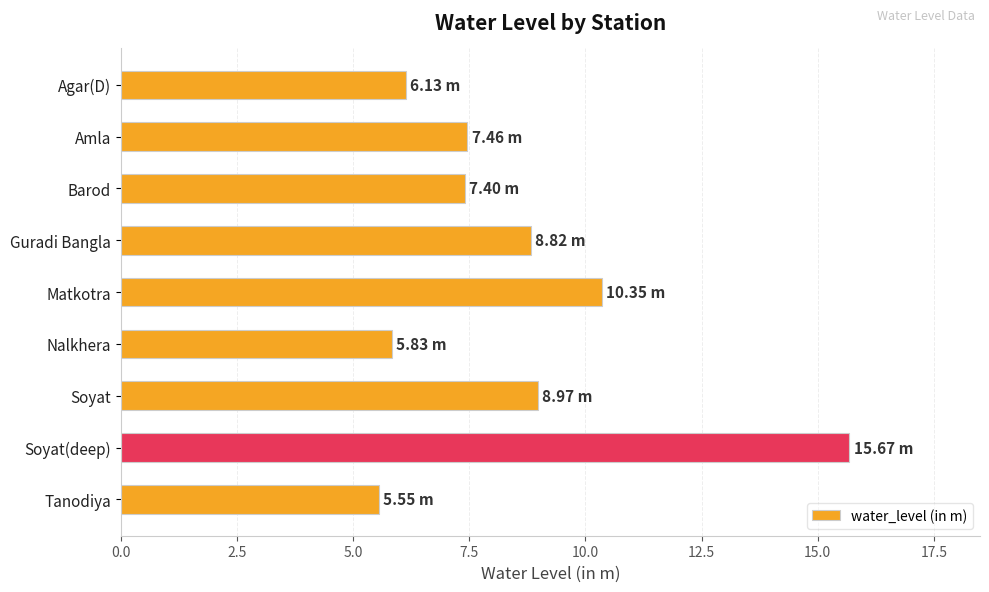

What is the label of the 5th bar from the top?

Matkotra